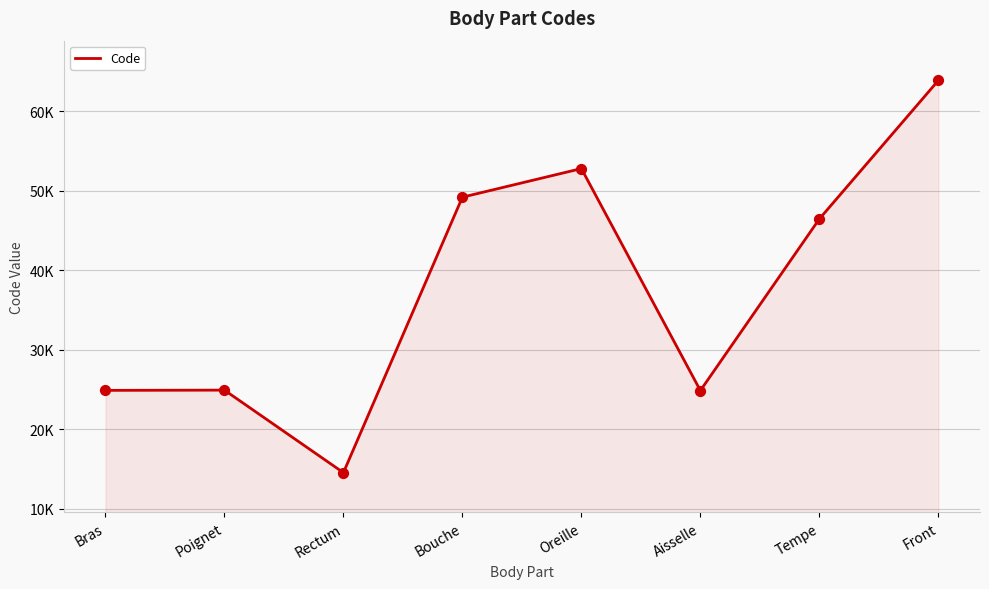

Does the chart have visible grid lines?

Yes